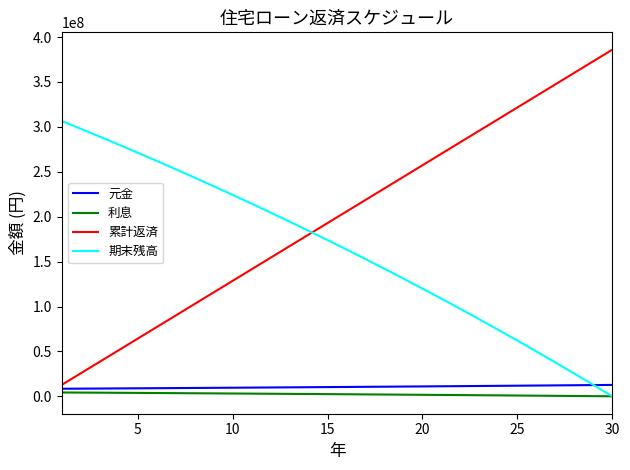

Which series has the largest range (max minus min)?

累計返済